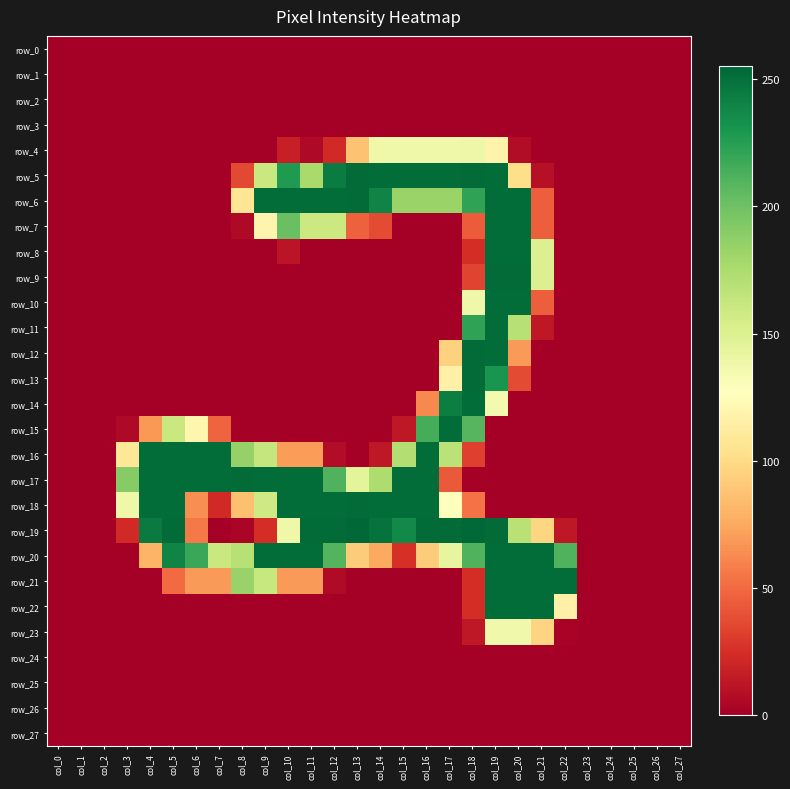

At which label does row_19 reach its minimum?

col_0